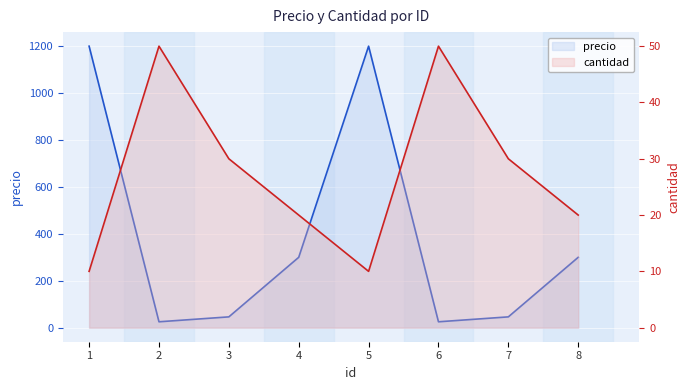

What is the value of the precio point at the 7th from the left?

46.0